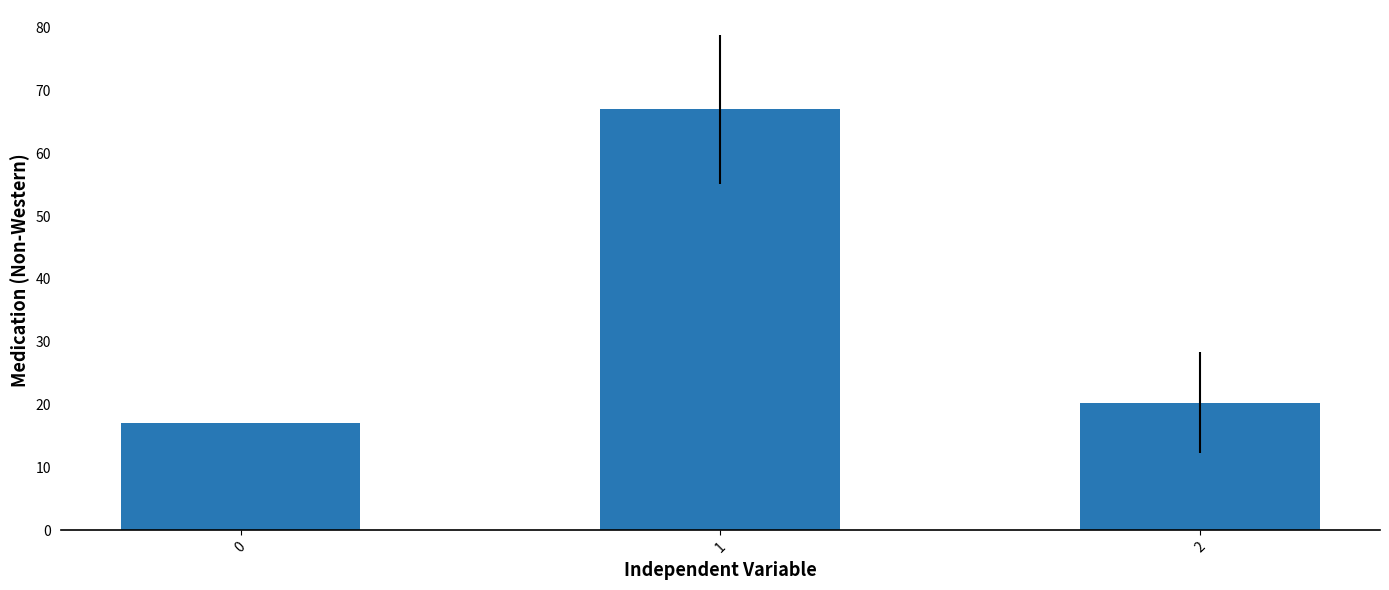

What is the ratio of the value at 2 to the value at 0?

1.2